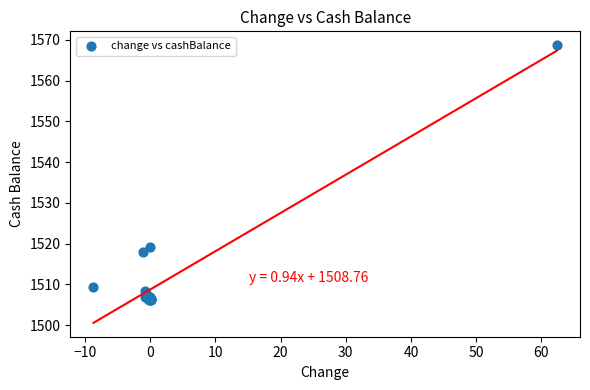

What Y value in the scatter plot is closest to 1537?

1519.1